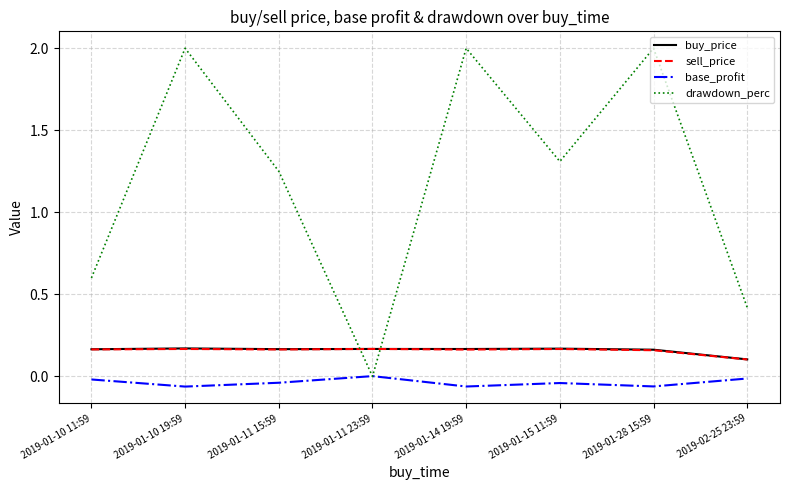

What is the total value across all series at 2019-01-11 15:59?

1.5